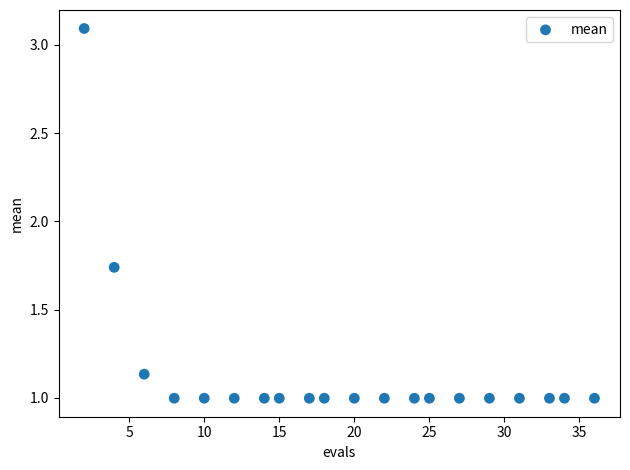

What is the range of Y values (max minus min)?

2.1